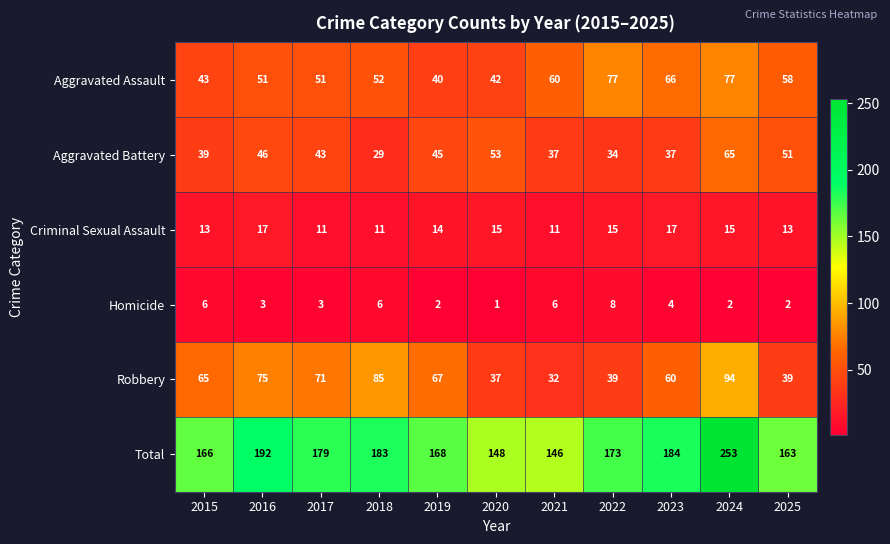

How many series are shown in this chart?

6